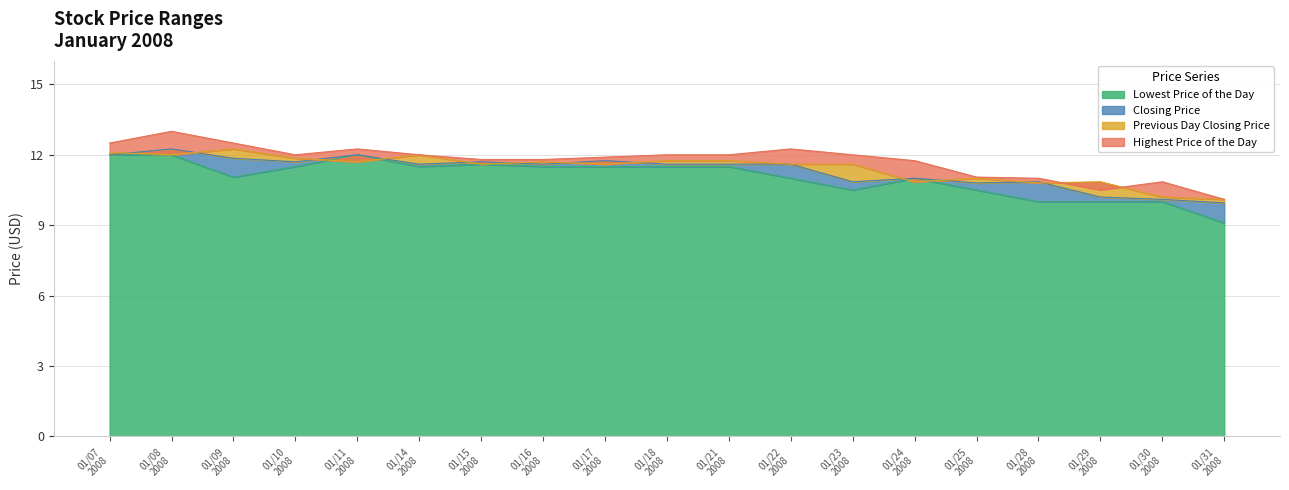

What is the value of the Closing Price point at the 9th from the left?

11.8